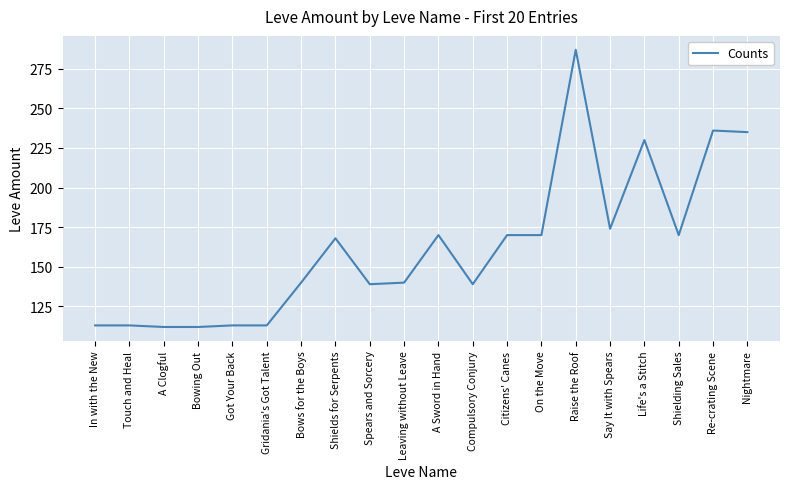

Approximately how many times larger is the value at Re-crating Scene compared to Bowing Out?

2.1